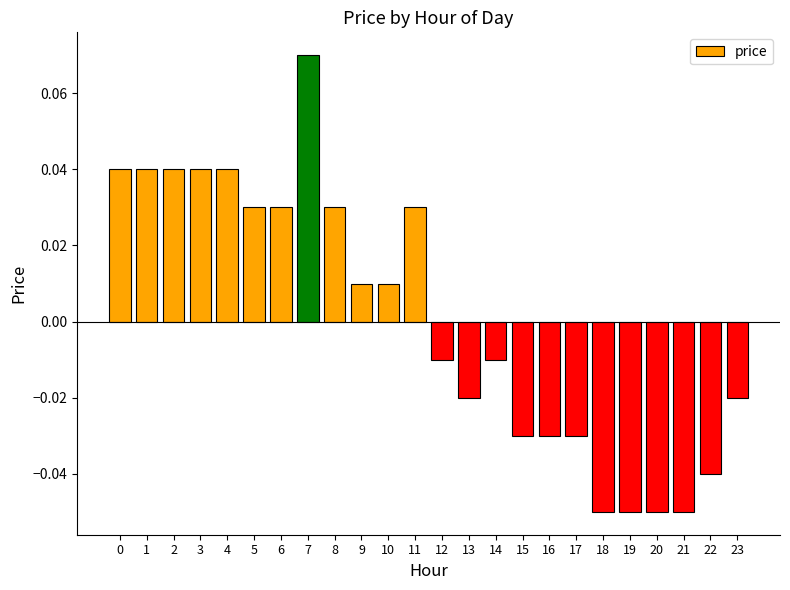

Which has a higher value, 10 or 20?

10